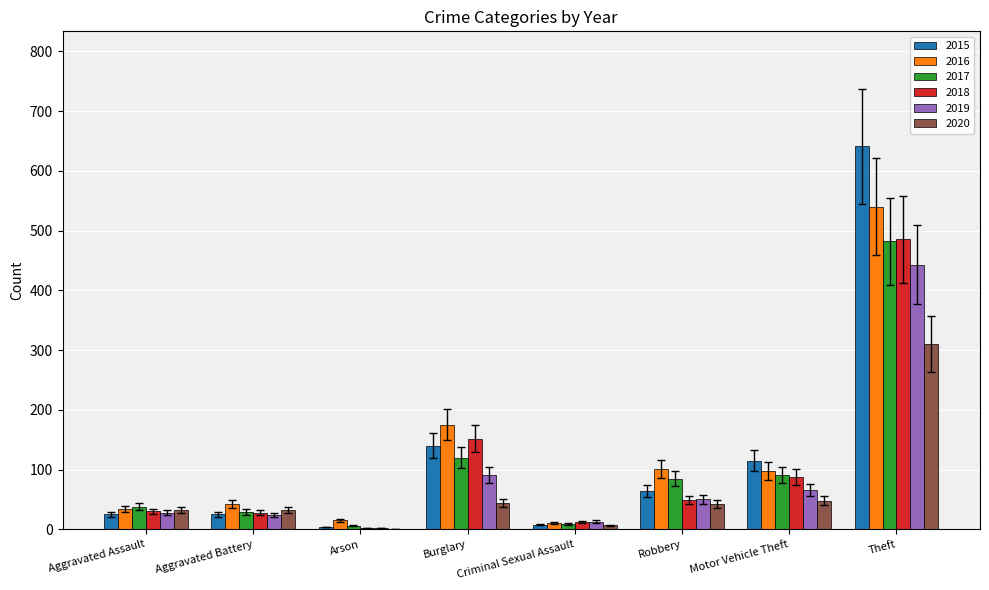

What is the sum of the 2019 values at Theft and Aggravated Assault?

471